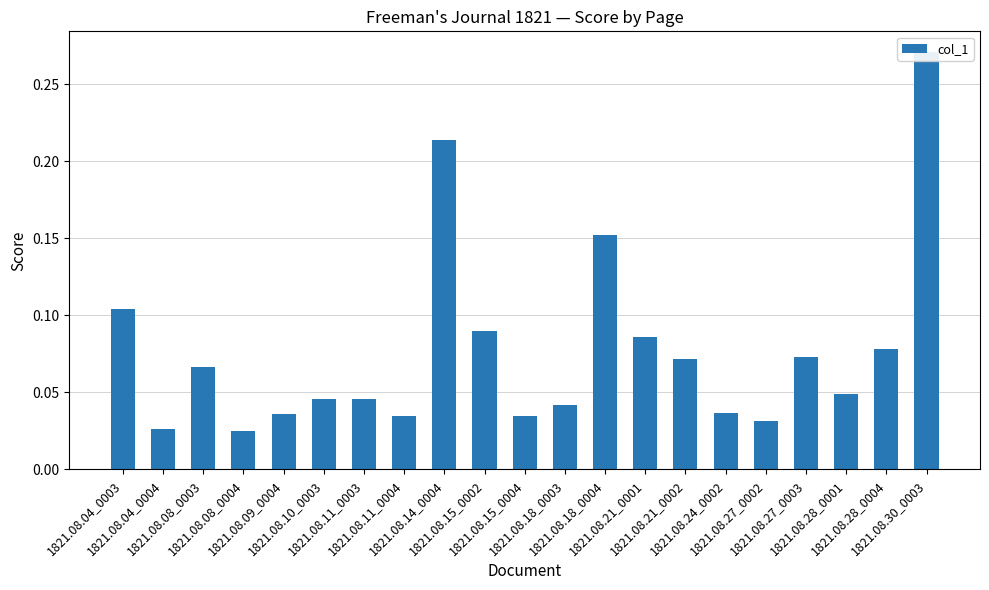

What is the label of the 6th bar from the right?

1821.08.24_0002